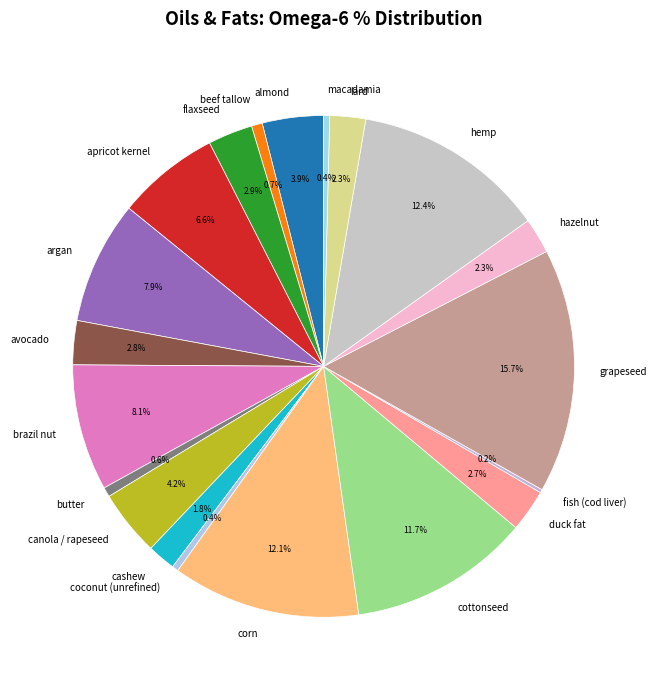

How much of the chart is everything except corn?

87.9%